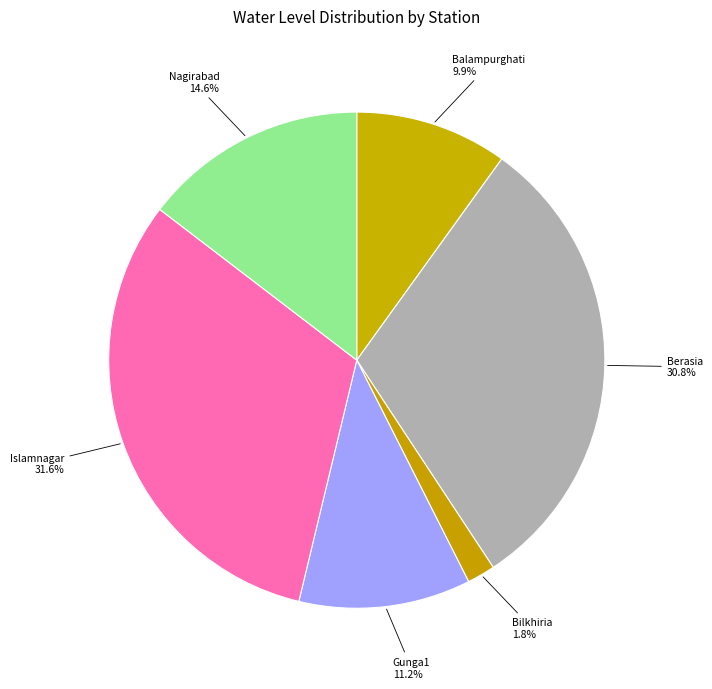

Does Gunga1 represent more than half of the total?

No